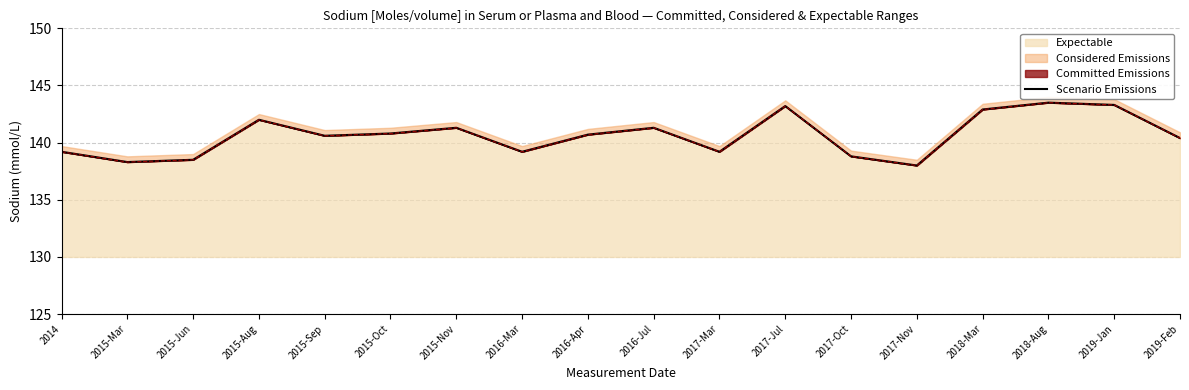

What is the change in value from 2015-Mar to 2016-Jul?

+3.0